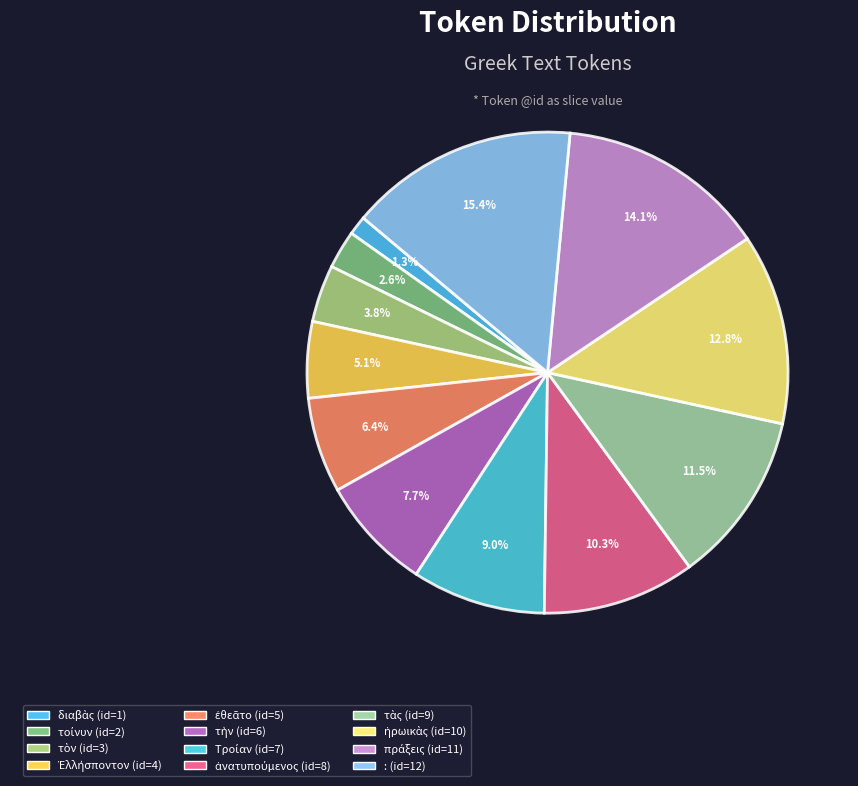

Is there any slice that represents more than half of the pie?

No